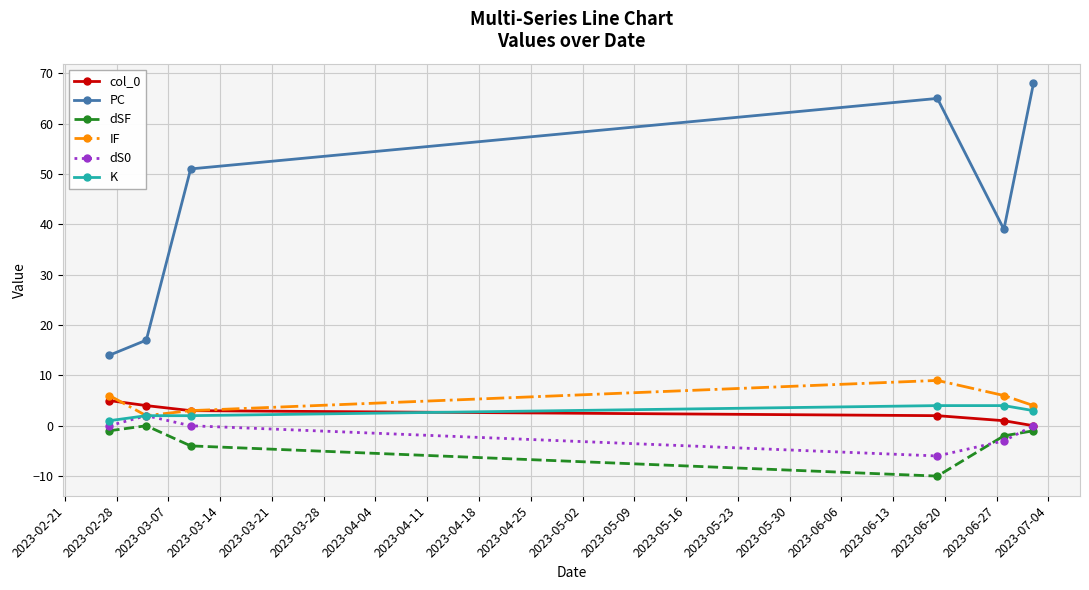

Which series has the largest total across all categories?

PC